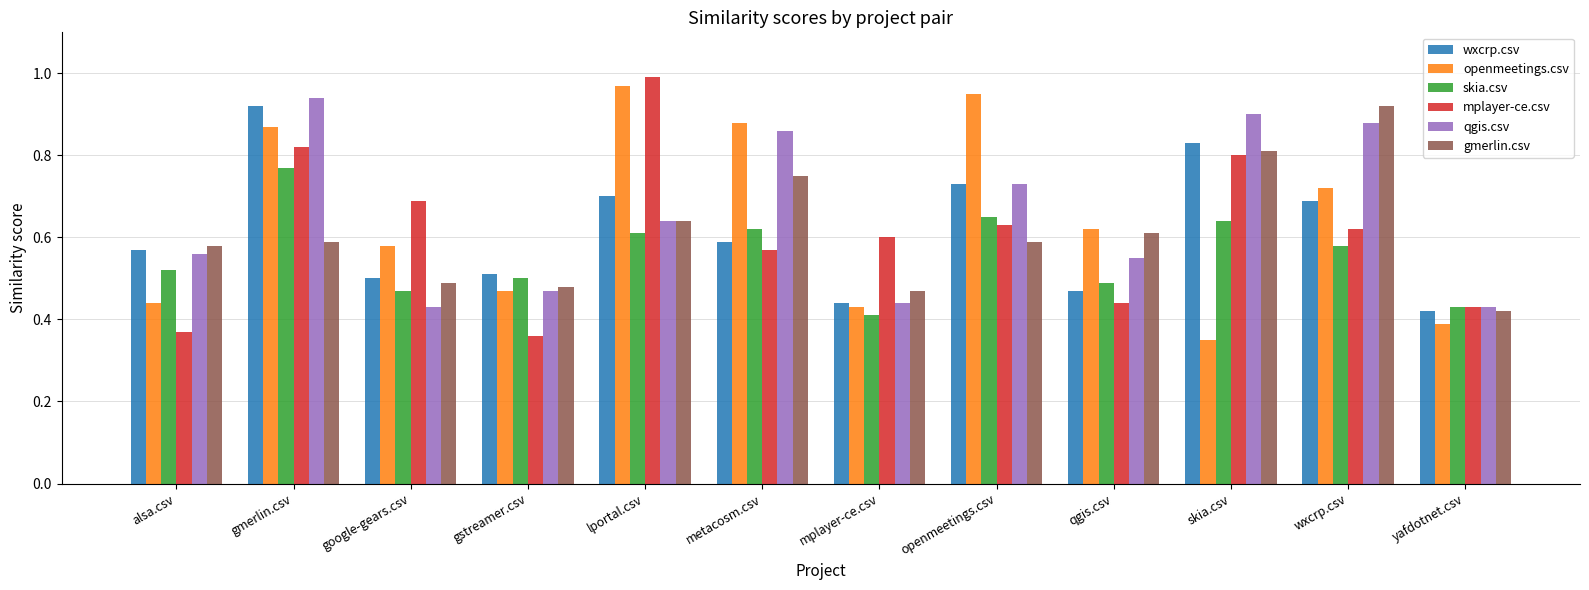

How many series are shown in this chart?

6